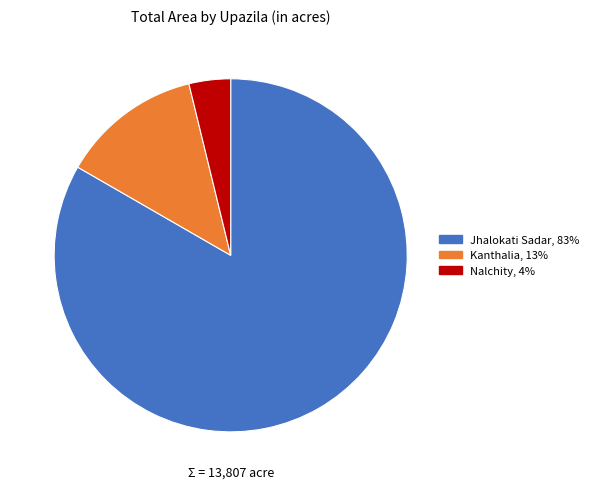

Is there a majority slice in this chart?

Yes